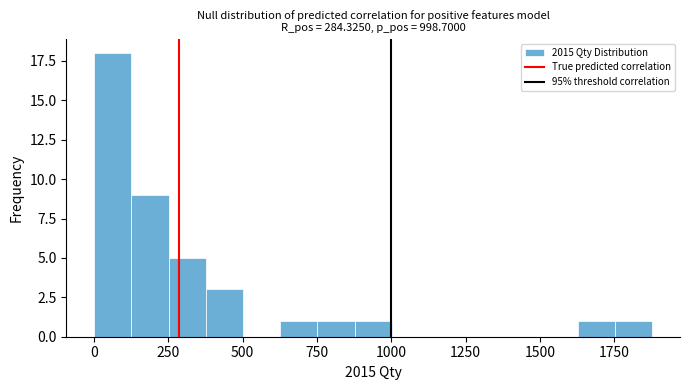

Read against the x-axis, roughly where is the centre of the tallest bar?

50